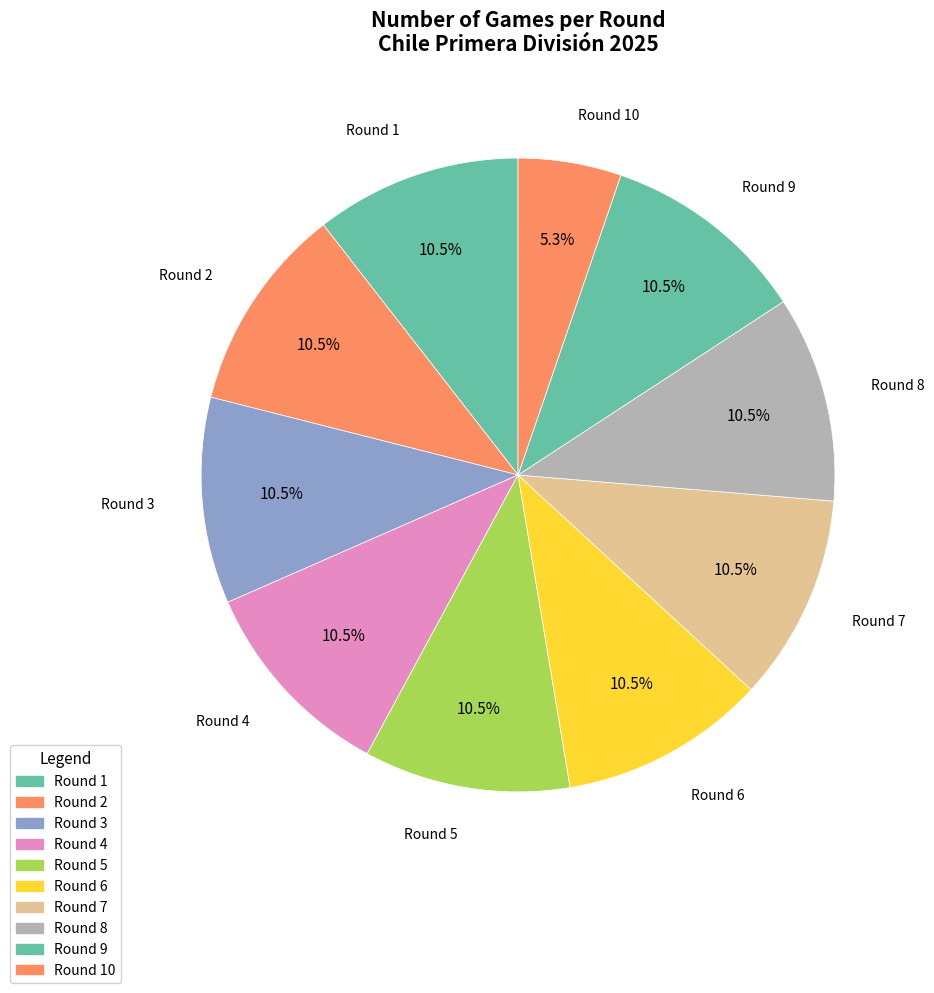

Is there a majority slice in this chart?

No